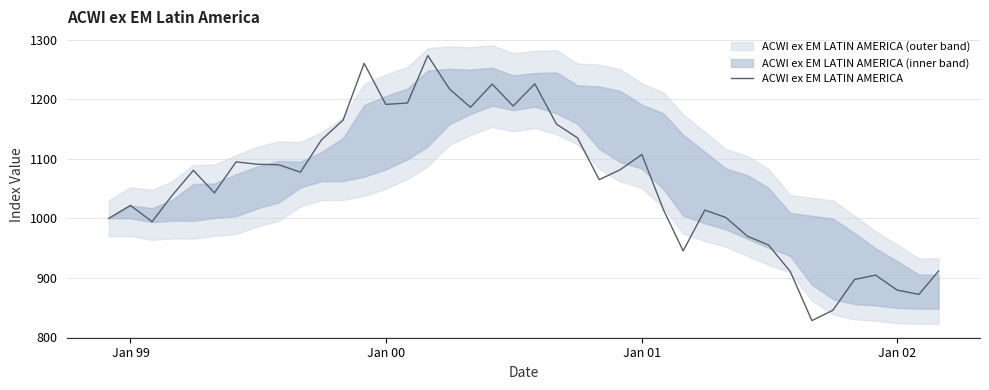

What is the lowest value of the ACWI ex EM LATIN AMERICA series?

828.3